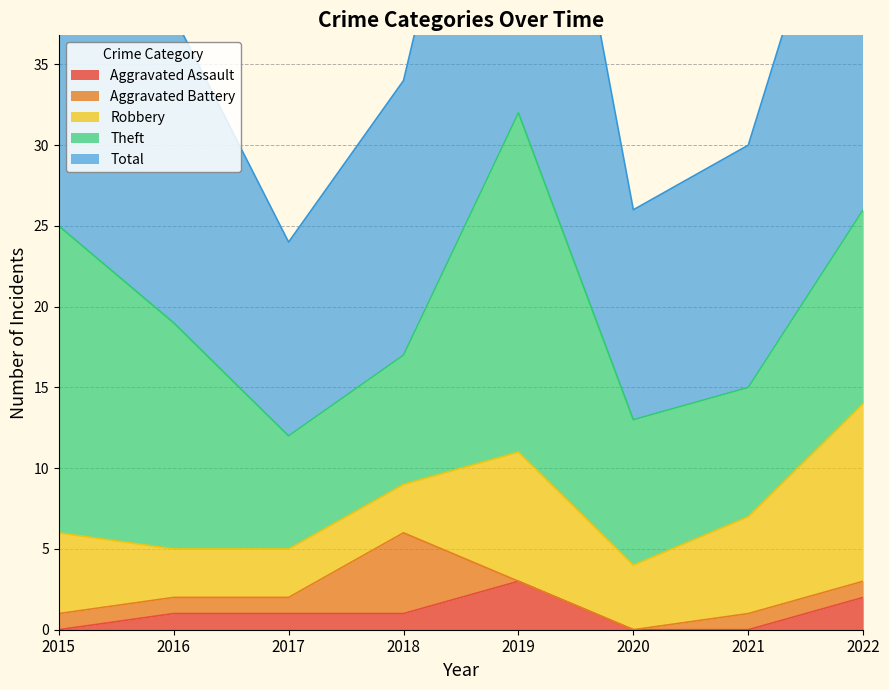

What is the sum of the Aggravated Assault values at 2017 and 2020?

1